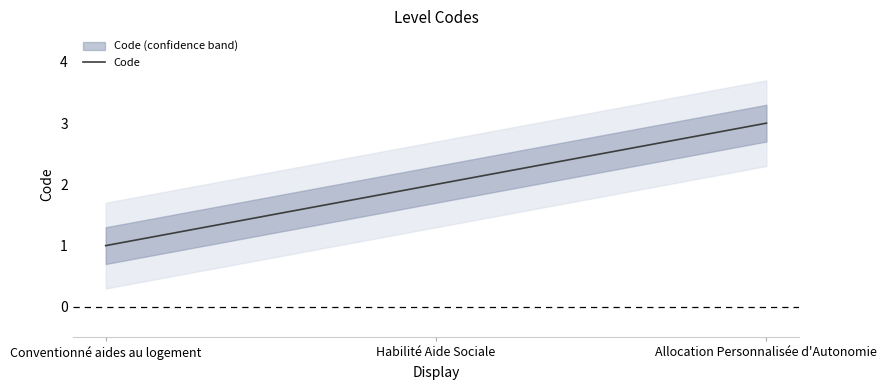

Reading left to right, extract all data points from this chart.

Conventionné aides au logement=1	Habilité Aide Sociale=2	Allocation Personnalisée d'Autonomie=3